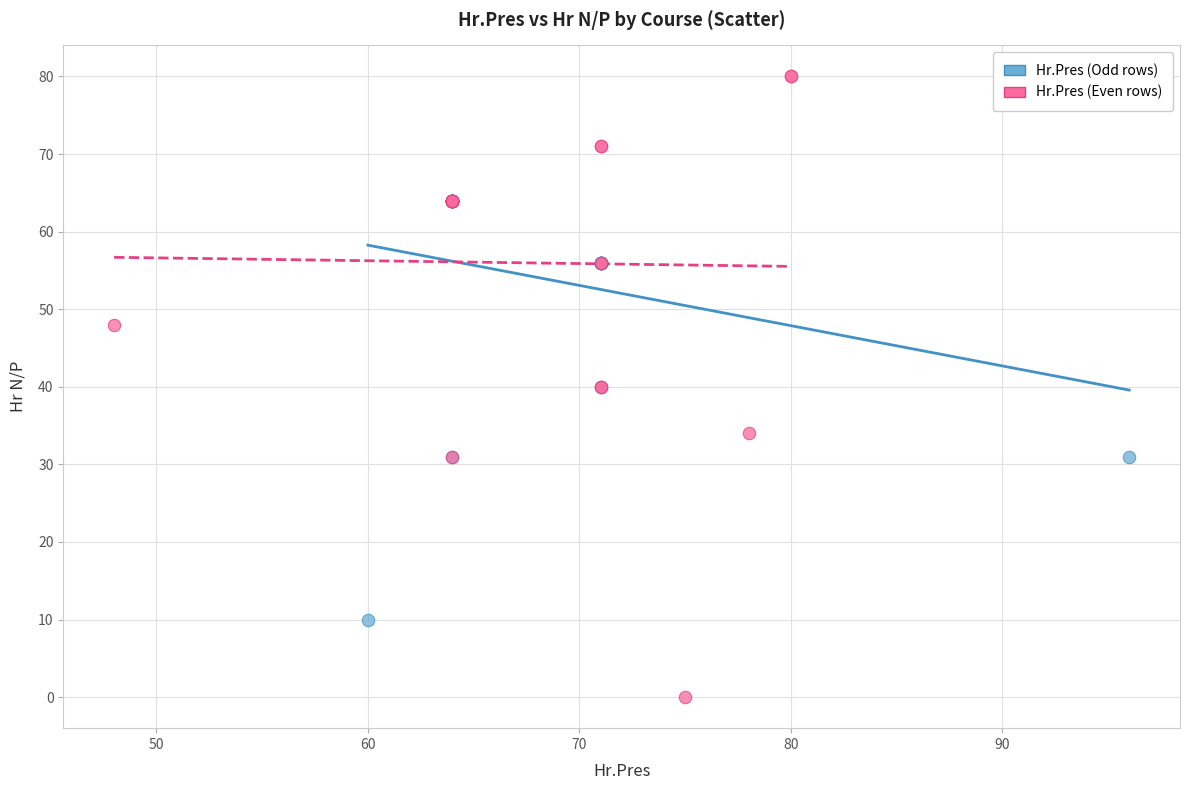

Which series has the largest Y range (max minus min)?

Hr.Pres (Even rows)